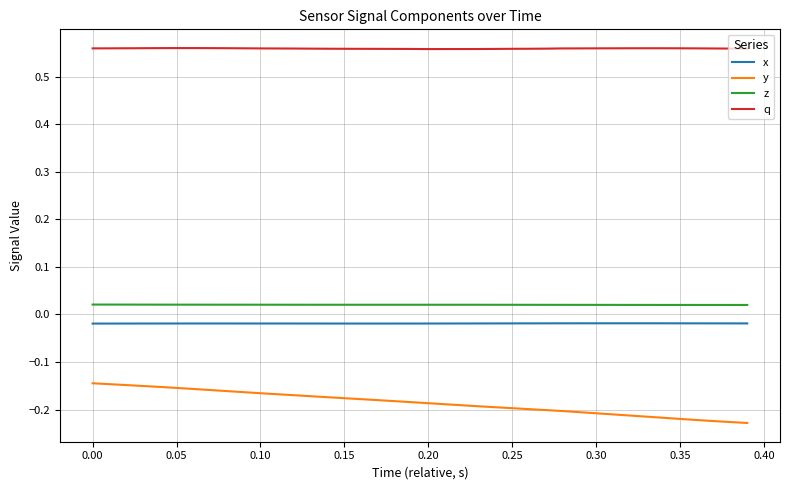

Rank the series by their maximum value, from lowest to highest.

y, x, z, q